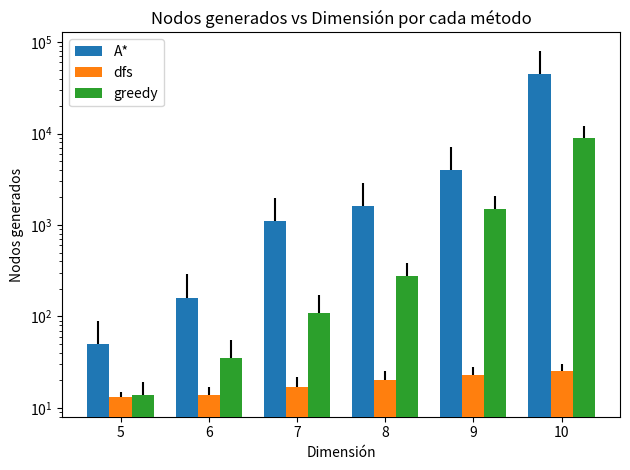

At 8, list the series in order from smallest to largest.

dfs, greedy, A*